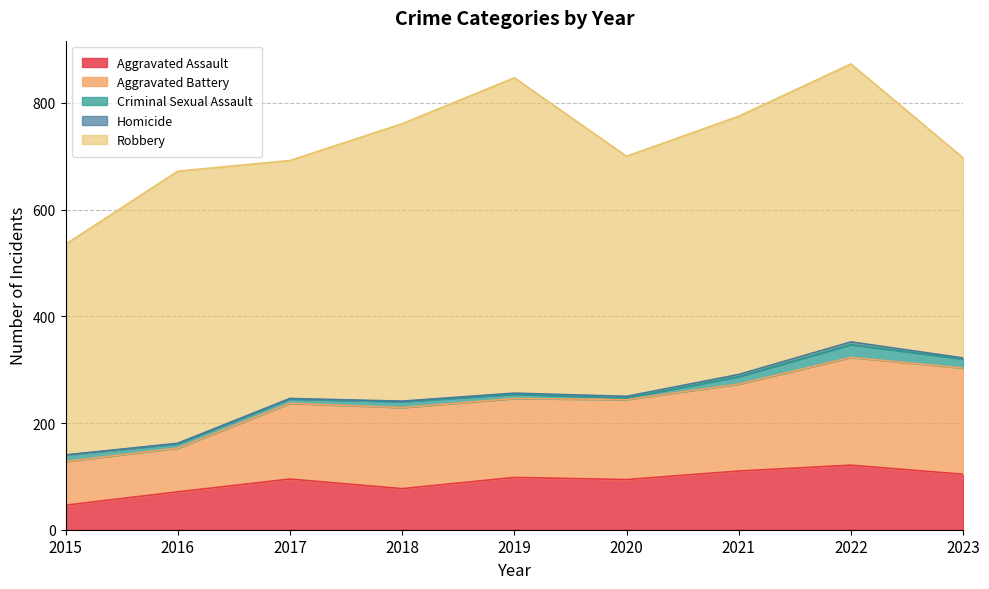

List the series in order of their peak value, highest first.

Robbery, Aggravated Battery, Aggravated Assault, Criminal Sexual Assault, Homicide